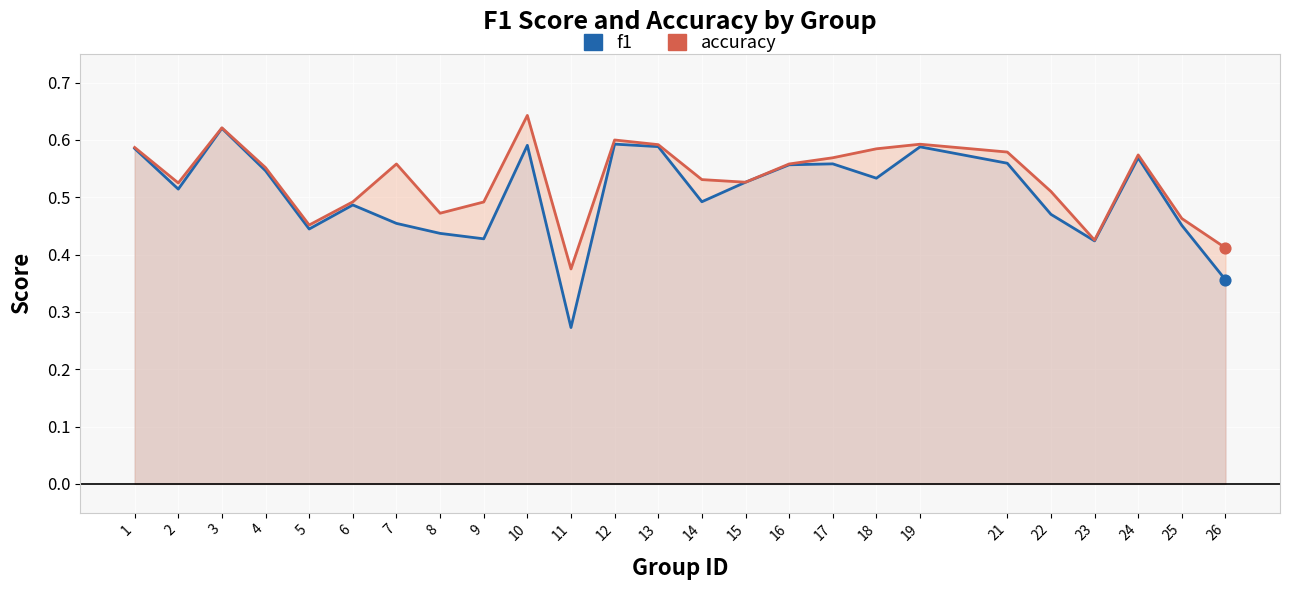

Which series reaches the maximum Y coordinate?

accuracy